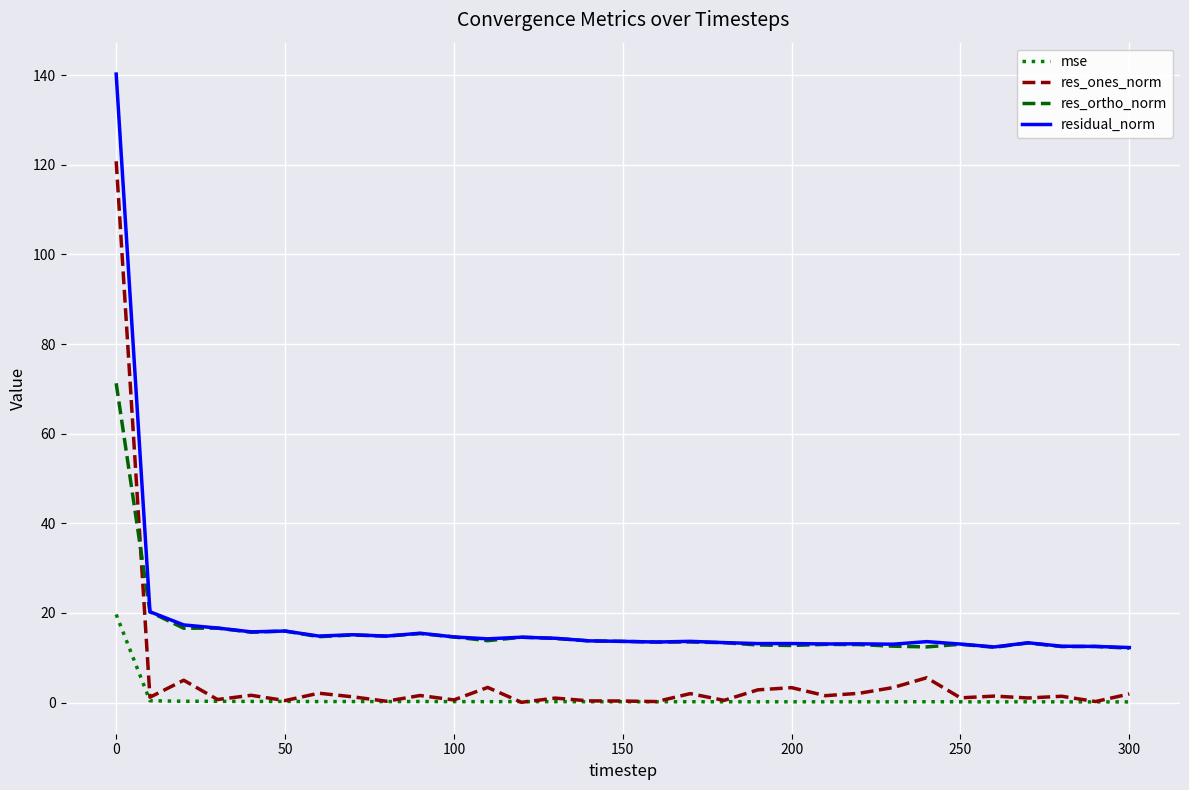

True or false: res_ones_norm and residual_norm intersect in this chart.

False